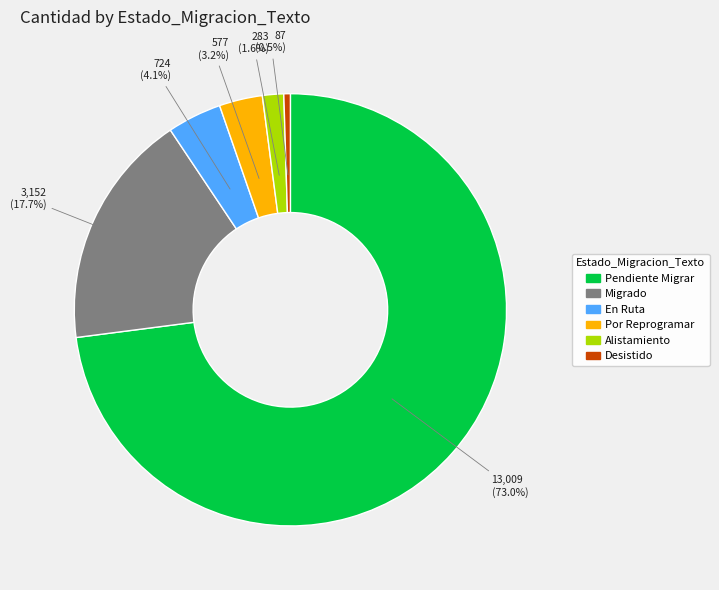

To the nearest percent, what is the combined percentage of Alistamiento and Migrado?

19%